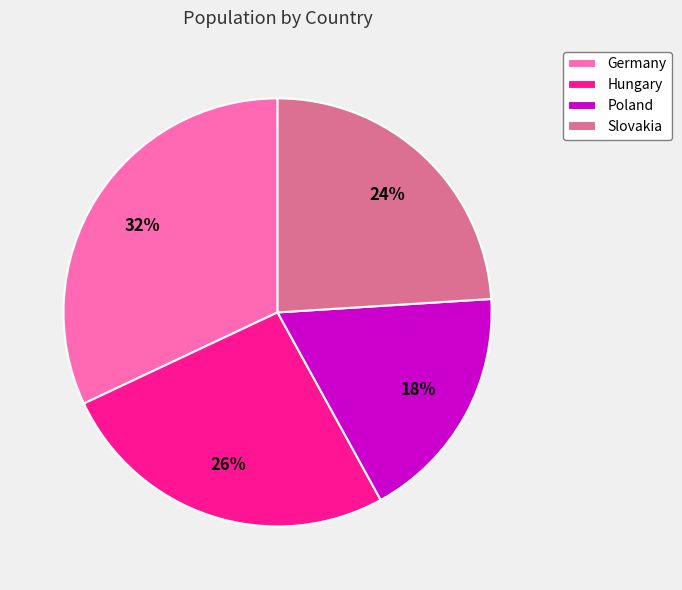

Approximately how many times larger is the value at Germany compared to Slovakia?

1.3